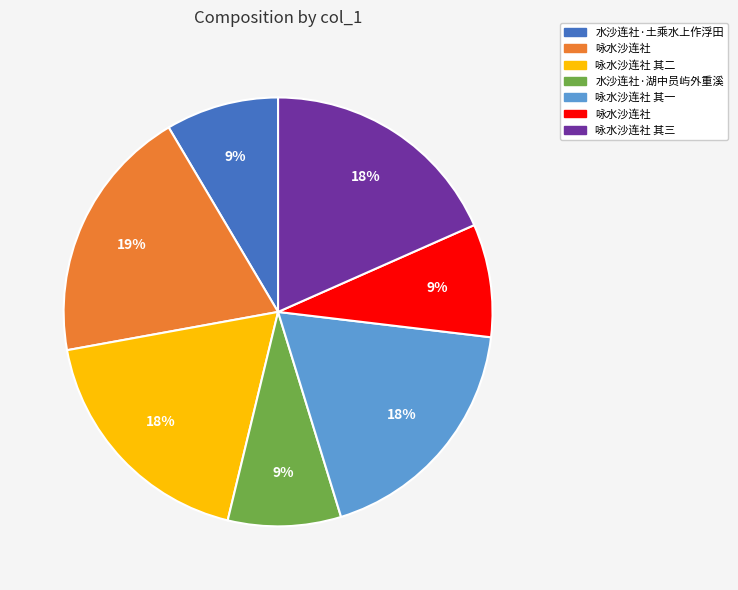

To the nearest percent, what is the average slice percentage?

14%